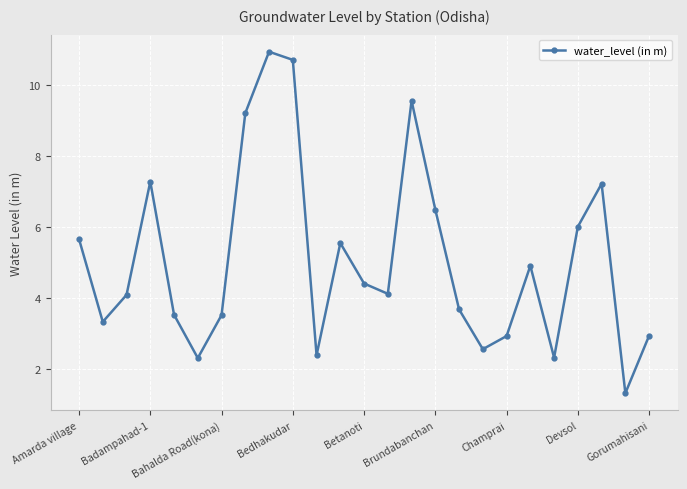

What is the maximum value shown in the chart?

10.9